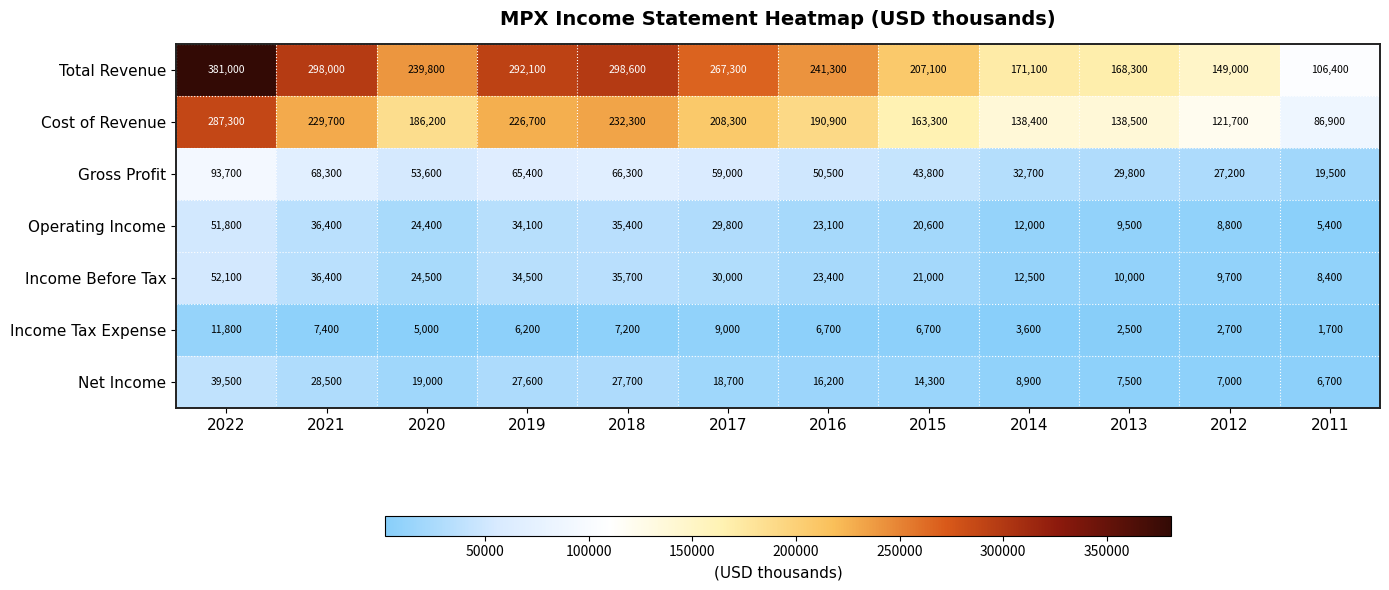

List the series in order of their peak value, lowest first.

Income Tax Expense, Net Income, Operating Income, Income Before Tax, Gross Profit, Cost of Revenue, Total Revenue